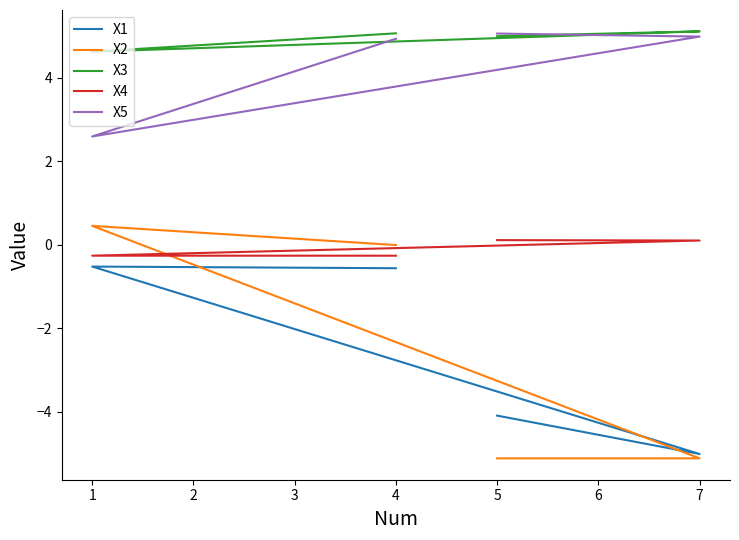

Is it true that X1 equals -0.8 at 1?

False